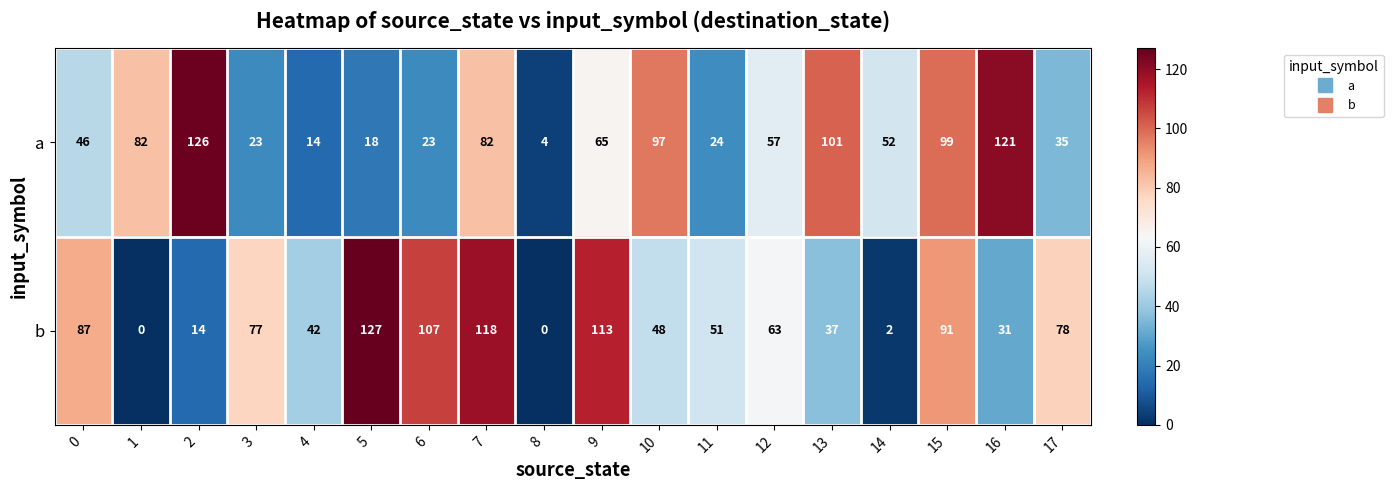

Which series has the largest total across all categories?

b